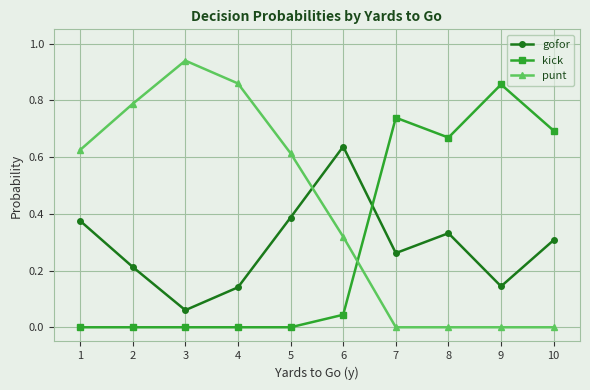

True or false: gofor and punt intersect in this chart.

True